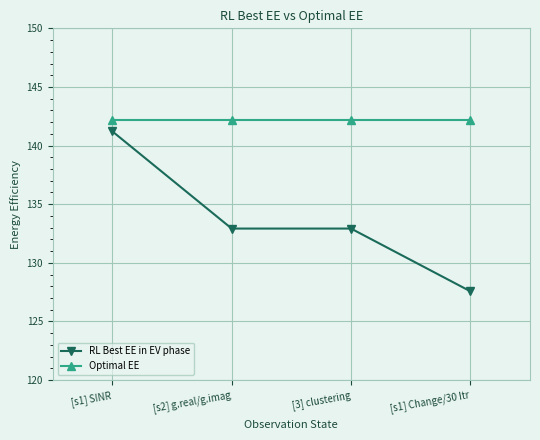

Is the value of RL Best EE in EV phase at [s1] SINR greater than the value of Optimal EE at [3] clustering?

No